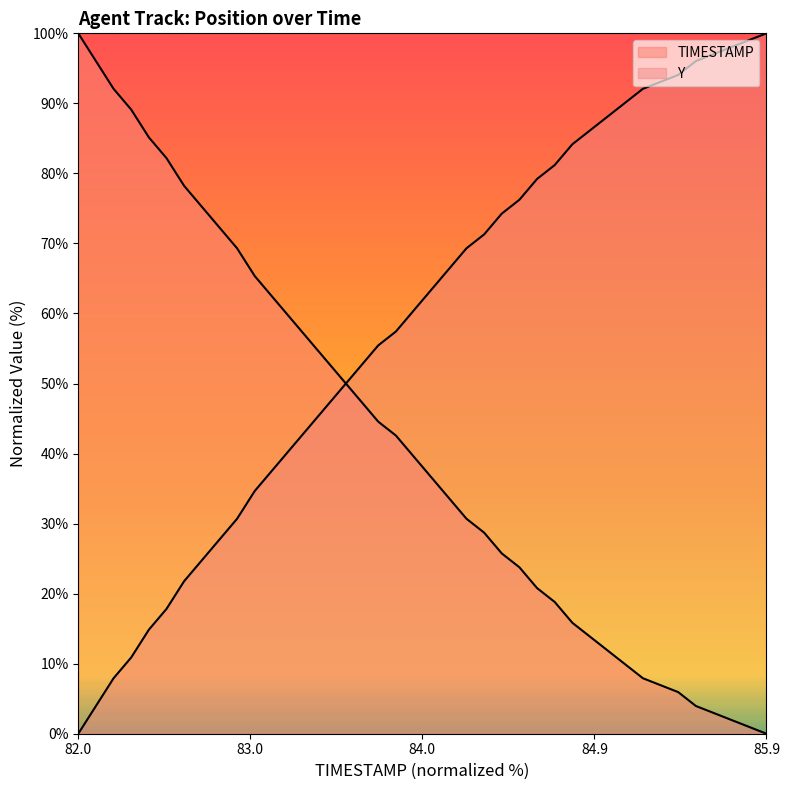

Which series changed the most between 83.2 and 84.0?

TIMESTAMP